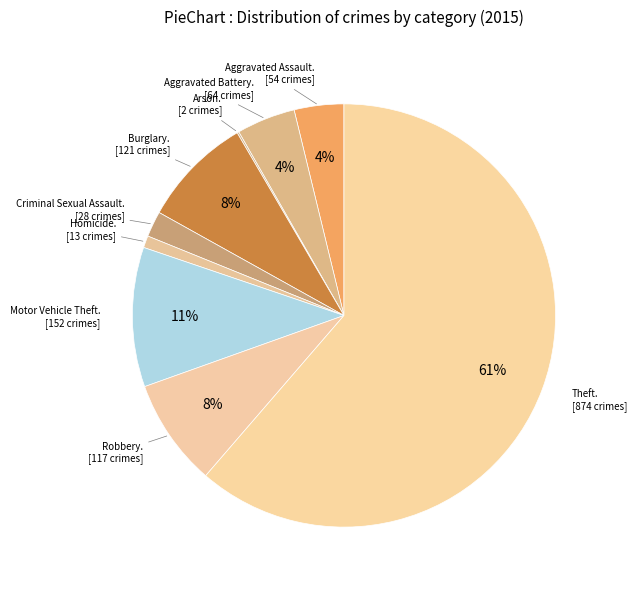

To the nearest percent, what is the average slice percentage?

11%